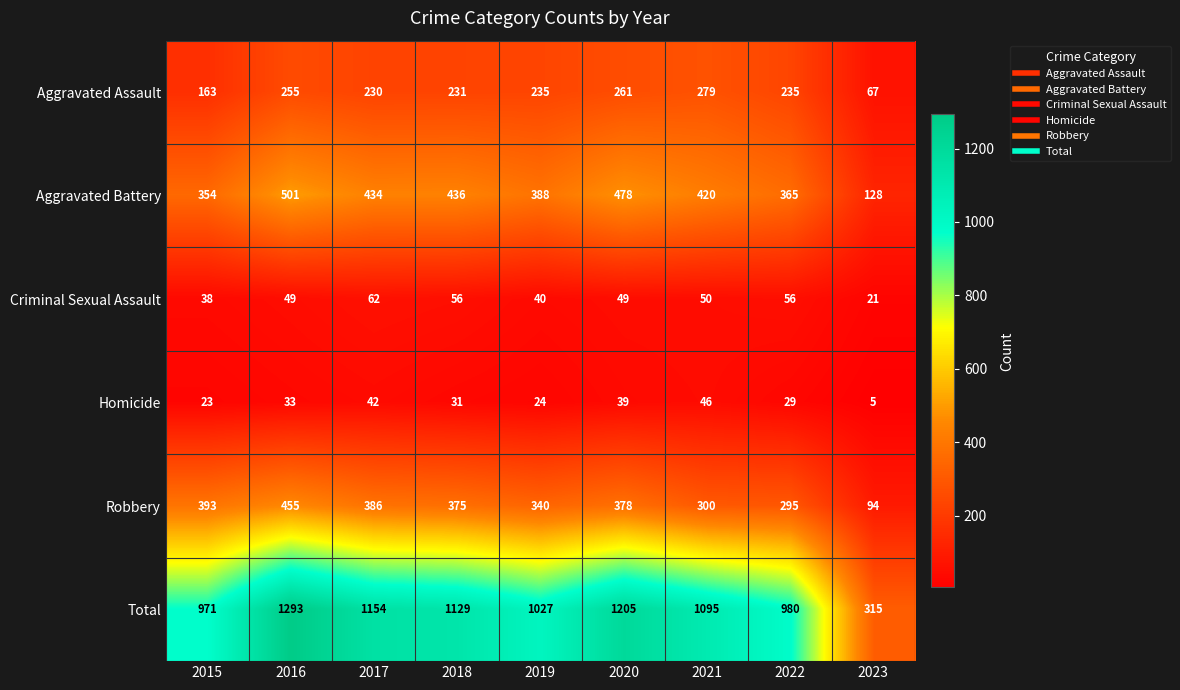

Which series has the largest total across all categories?

Total